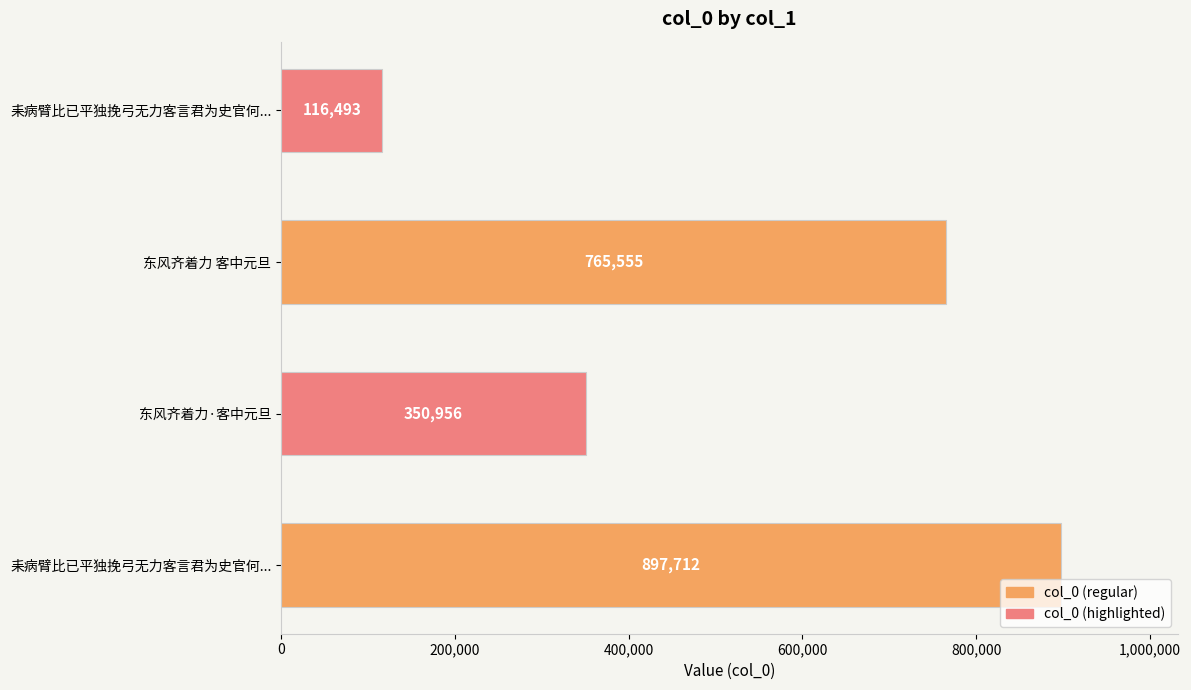

What is the difference between the maximum and minimum values?

781219